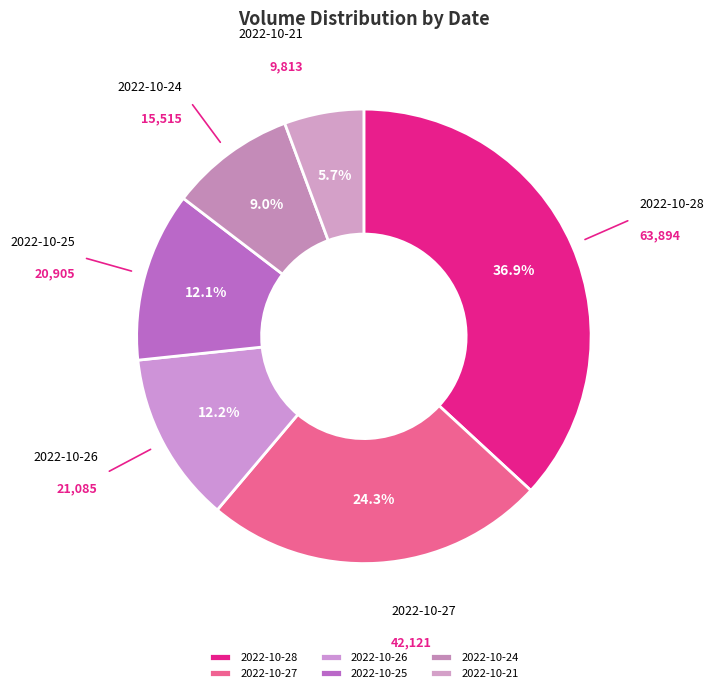

What percentage is NOT represented by 2022-10-24?

91.0%